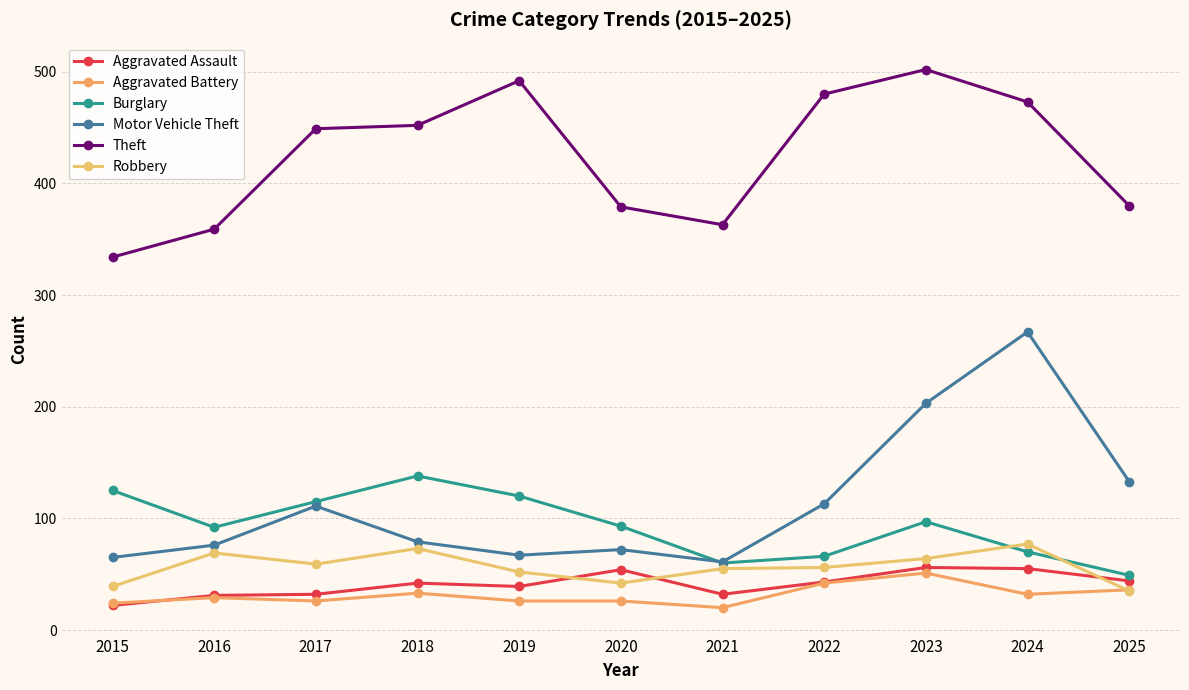

The value of Burglary at 2018 is 247. True or false?

False